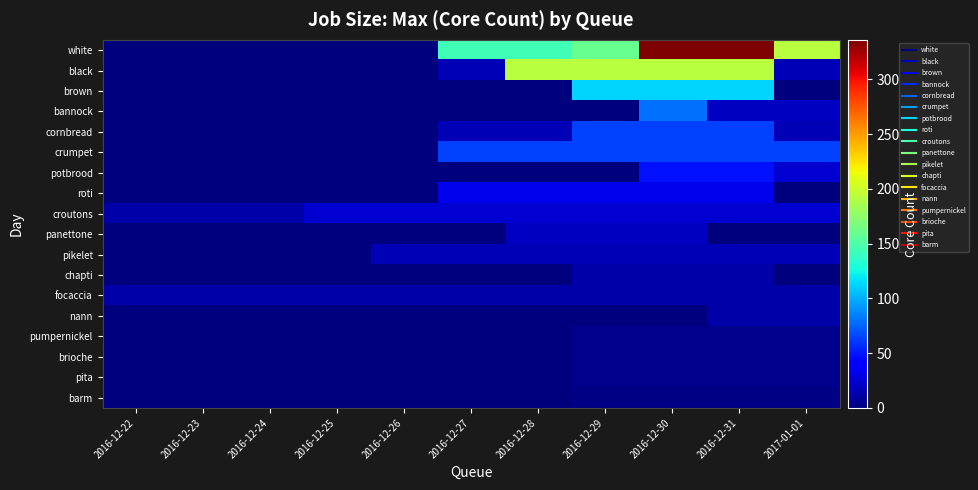

Reading left to right, transcribe all the data shown in this chart.

white: 2016-12-22=0	2016-12-23=0	2016-12-24=0	2016-12-25=0	2016-12-26=0	2016-12-27=144	2016-12-28=144	2016-12-29=160	2016-12-30=336	2016-12-31=336	2017-01-01=192
black: 2016-12-22=0	2016-12-23=0	2016-12-24=0	2016-12-25=0	2016-12-26=0	2016-12-27=16	2016-12-28=192	2016-12-29=192	2016-12-30=192	2016-12-31=192	2017-01-01=16
brown: 2016-12-22=0	2016-12-23=0	2016-12-24=0	2016-12-25=0	2016-12-26=0	2016-12-27=0	2016-12-28=0	2016-12-29=112	2016-12-30=112	2016-12-31=112	2017-01-01=1
bannock: 2016-12-22=0	2016-12-23=0	2016-12-24=0	2016-12-25=0	2016-12-26=0	2016-12-27=0	2016-12-28=0	2016-12-29=0	2016-12-30=80	2016-12-31=20	2017-01-01=20
cornbread: 2016-12-22=0	2016-12-23=1	2016-12-24=1	2016-12-25=1	2016-12-26=1	2016-12-27=16	2016-12-28=16	2016-12-29=64	2016-12-30=64	2016-12-31=64	2017-01-01=16
crumpet: 2016-12-22=0	2016-12-23=0	2016-12-24=0	2016-12-25=0	2016-12-26=0	2016-12-27=64	2016-12-28=64	2016-12-29=64	2016-12-30=64	2016-12-31=64	2017-01-01=64
potbrood: 2016-12-22=0	2016-12-23=0	2016-12-24=0	2016-12-25=0	2016-12-26=0	2016-12-27=0	2016-12-28=0	2016-12-29=0	2016-12-30=48	2016-12-31=48	2017-01-01=24
roti: 2016-12-22=0	2016-12-23=0	2016-12-24=0	2016-12-25=0	2016-12-26=0	2016-12-27=32	2016-12-28=32	2016-12-29=32	2016-12-30=32	2016-12-31=32	2017-01-01=0
croutons: 2016-12-22=12	2016-12-23=12	2016-12-24=12	2016-12-25=24	2016-12-26=24	2016-12-27=24	2016-12-28=24	2016-12-29=24	2016-12-30=24	2016-12-31=24	2017-01-01=24
panettone: 2016-12-22=0	2016-12-23=0	2016-12-24=0	2016-12-25=0	2016-12-26=0	2016-12-27=0	2016-12-28=20	2016-12-29=20	2016-12-30=20	2016-12-31=0	2017-01-01=0
pikelet: 2016-12-22=0	2016-12-23=0	2016-12-24=0	2016-12-25=0	2016-12-26=16	2016-12-27=16	2016-12-28=16	2016-12-29=16	2016-12-30=16	2016-12-31=16	2017-01-01=16
chapti: 2016-12-22=0	2016-12-23=0	2016-12-24=0	2016-12-25=0	2016-12-26=0	2016-12-27=0	2016-12-28=0	2016-12-29=12	2016-12-30=12	2016-12-31=12	2017-01-01=0
focaccia: 2016-12-22=12	2016-12-23=12	2016-12-24=12	2016-12-25=12	2016-12-26=12	2016-12-27=12	2016-12-28=12	2016-12-29=12	2016-12-30=12	2016-12-31=12	2017-01-01=12
nann: 2016-12-22=0	2016-12-23=0	2016-12-24=0	2016-12-25=0	2016-12-26=0	2016-12-27=0	2016-12-28=0	2016-12-29=0	2016-12-30=0	2016-12-31=12	2017-01-01=12
pumpernickel: 2016-12-22=0	2016-12-23=0	2016-12-24=0	2016-12-25=0	2016-12-26=0	2016-12-27=0	2016-12-28=0	2016-12-29=5	2016-12-30=5	2016-12-31=5	2017-01-01=5
brioche: 2016-12-22=0	2016-12-23=0	2016-12-24=0	2016-12-25=0	2016-12-26=0	2016-12-27=1	2016-12-28=1	2016-12-29=4	2016-12-30=4	2016-12-31=4	2017-01-01=4
pita: 2016-12-22=0	2016-12-23=0	2016-12-24=0	2016-12-25=0	2016-12-26=0	2016-12-27=0	2016-12-28=0	2016-12-29=4	2016-12-30=4	2016-12-31=4	2017-01-01=4
barm: 2016-12-22=0	2016-12-23=0	2016-12-24=0	2016-12-25=0	2016-12-26=0	2016-12-27=0	2016-12-28=0	2016-12-29=2	2016-12-30=2	2016-12-31=2	2017-01-01=2